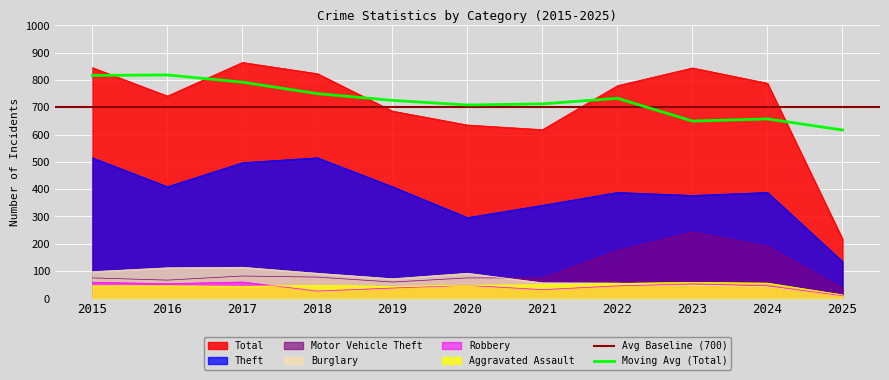

List the labels in order of Robbery value, smallest first.

2025, 2018, 2021, 2019, 2022, 2024, 2020, 2023, 2016, 2015, 2017